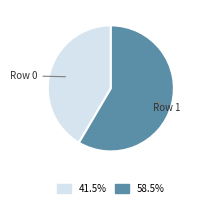

Is there any slice that represents more than half of the pie?

Yes